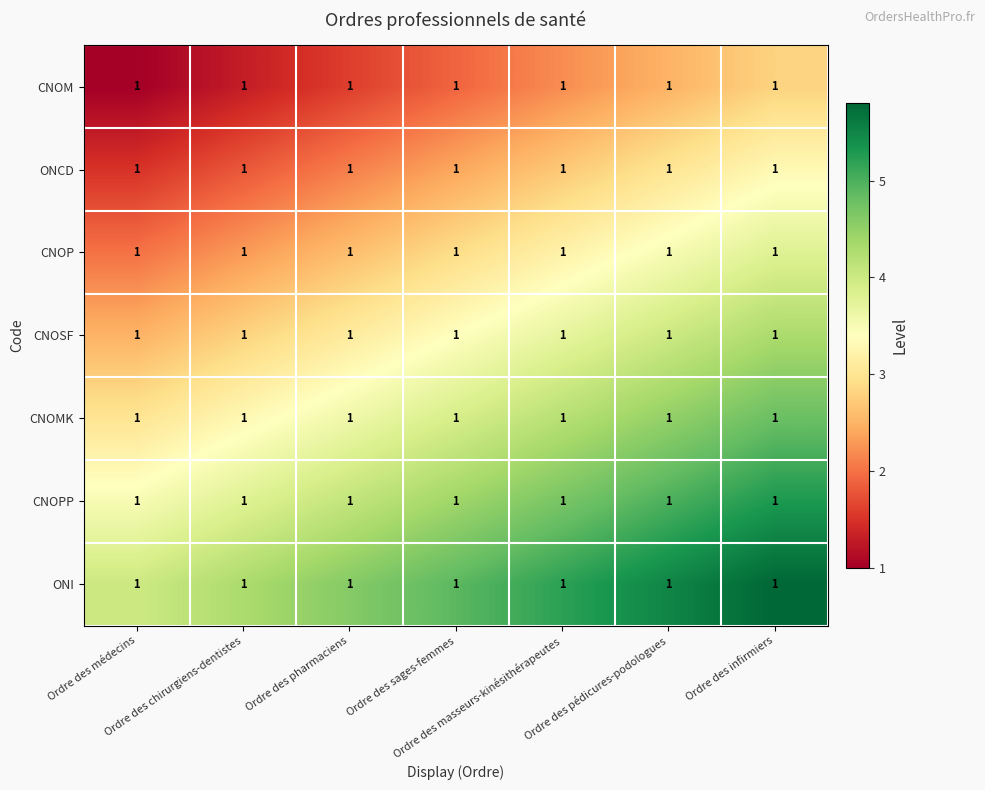

At which label does ONCD reach its peak?

Ordre des infirmiers